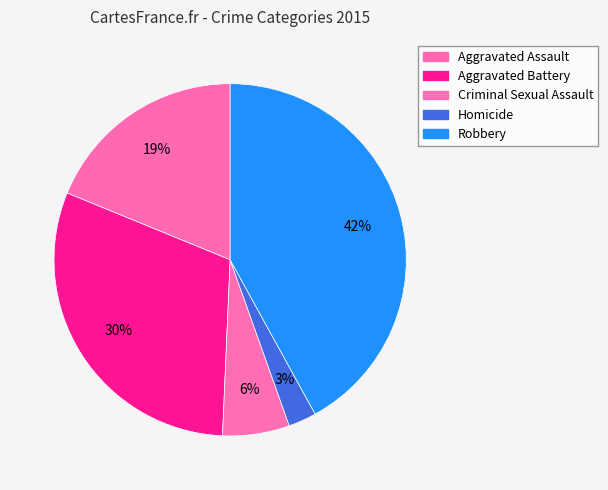

What percentage is the Robbery slice, to the nearest percent?

42%